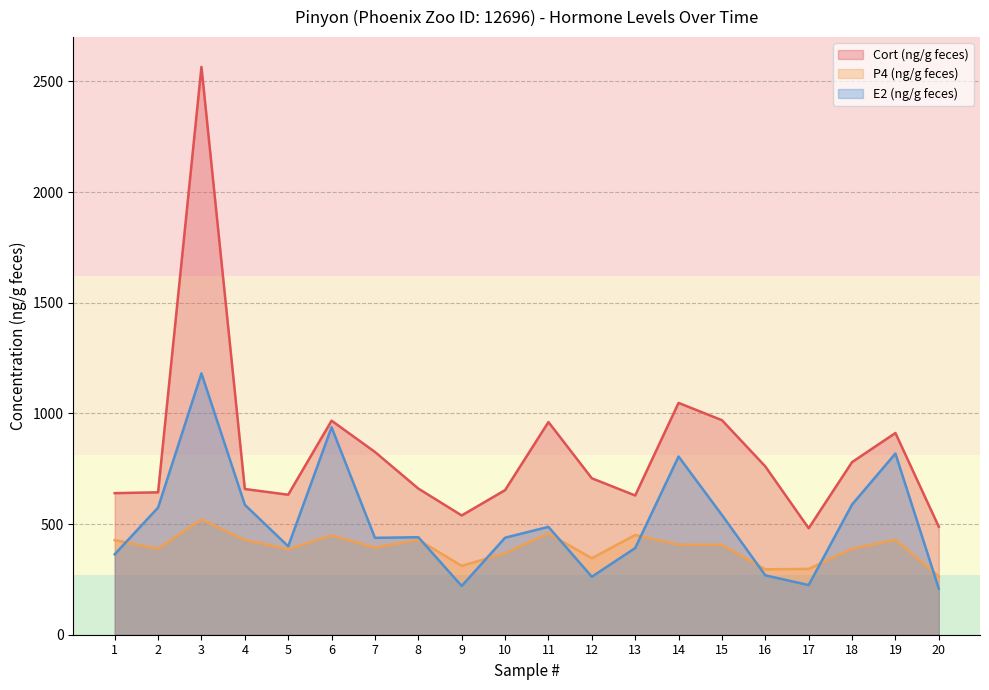

What is the difference between the highest and lowest values at 9?

318.7